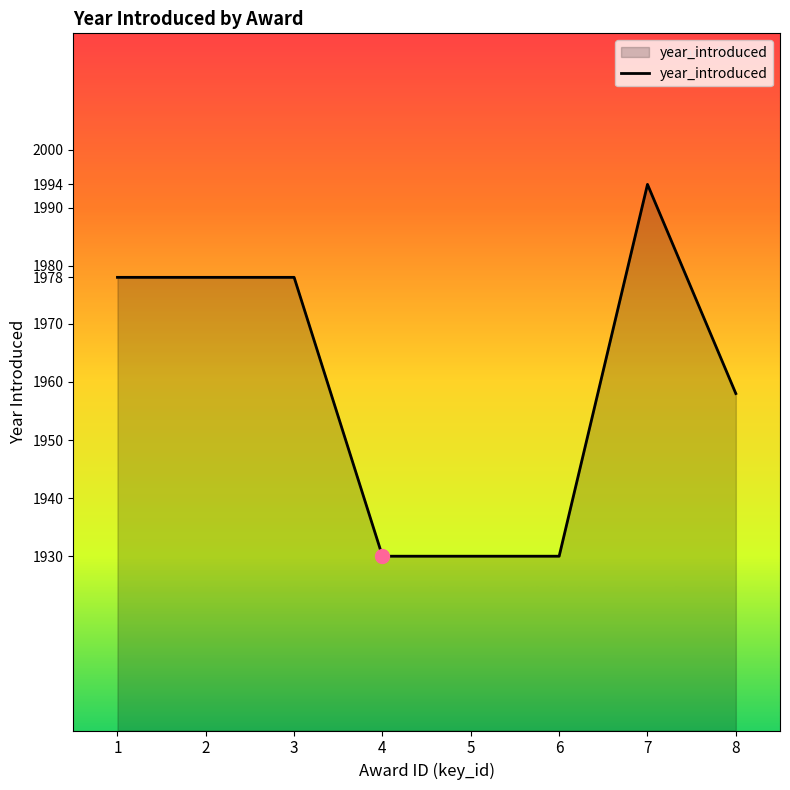

Reading left to right, what are all the values shown in this chart?

1=1978	2=1978	3=1978	4=1930	5=1930	6=1930	7=1994	8=1958